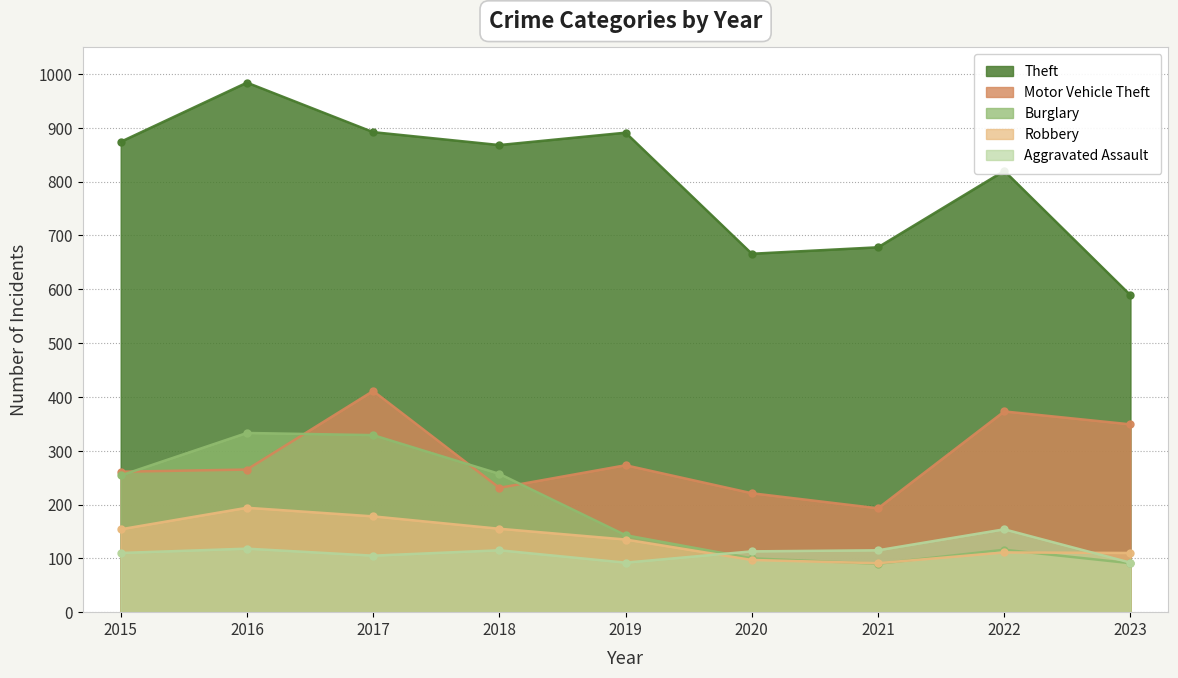

Count the number of categories in the chart.

9